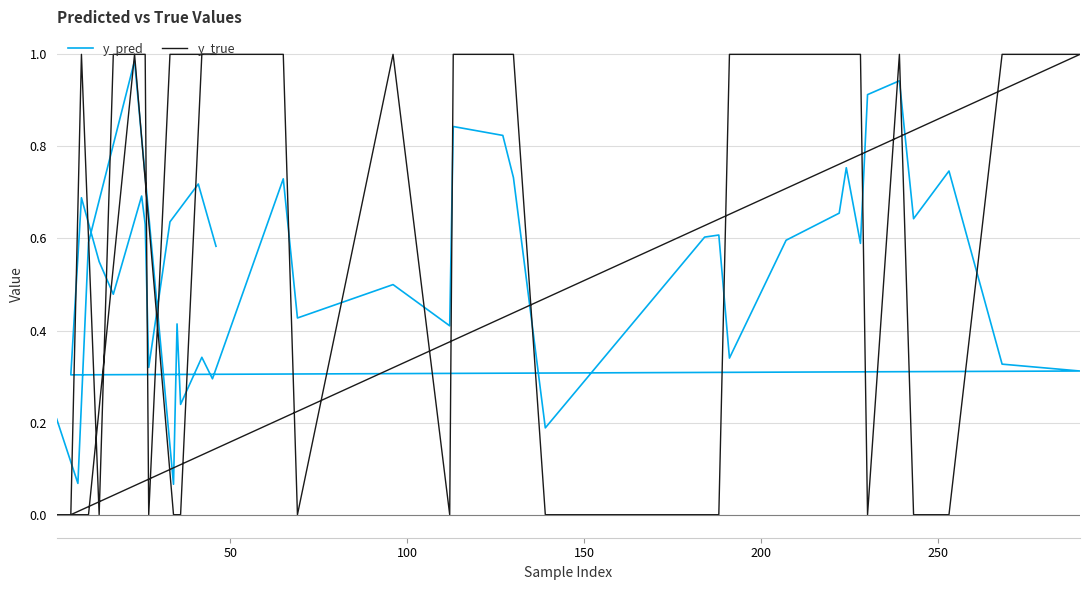

Which series has the largest total across all categories?

y_true